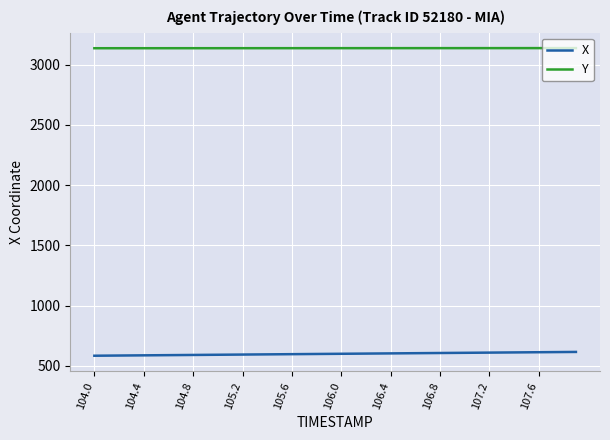

At how many categories does at least one series exceed 1087?

40